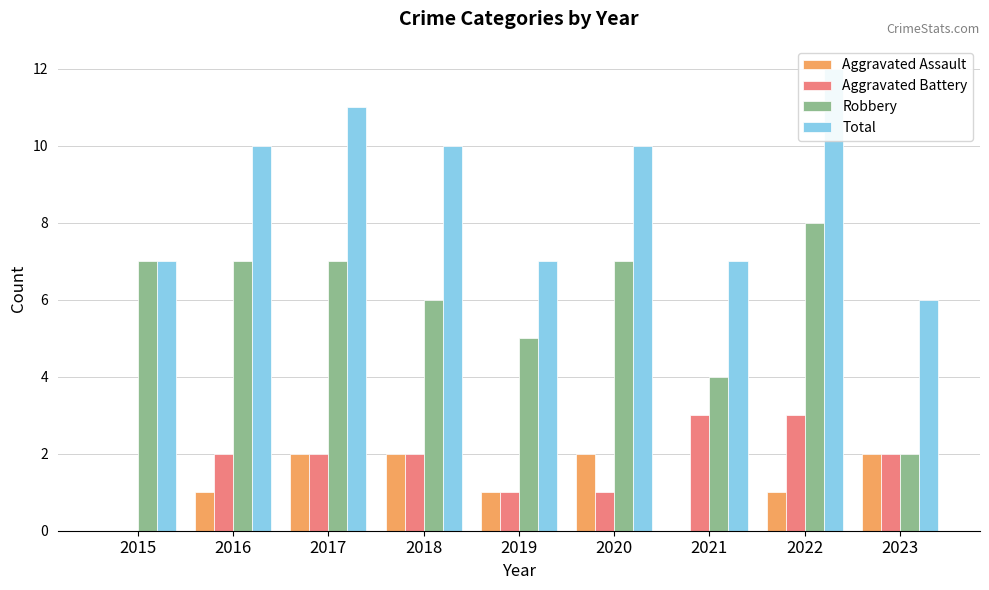

What is the sum of all Total values?

80